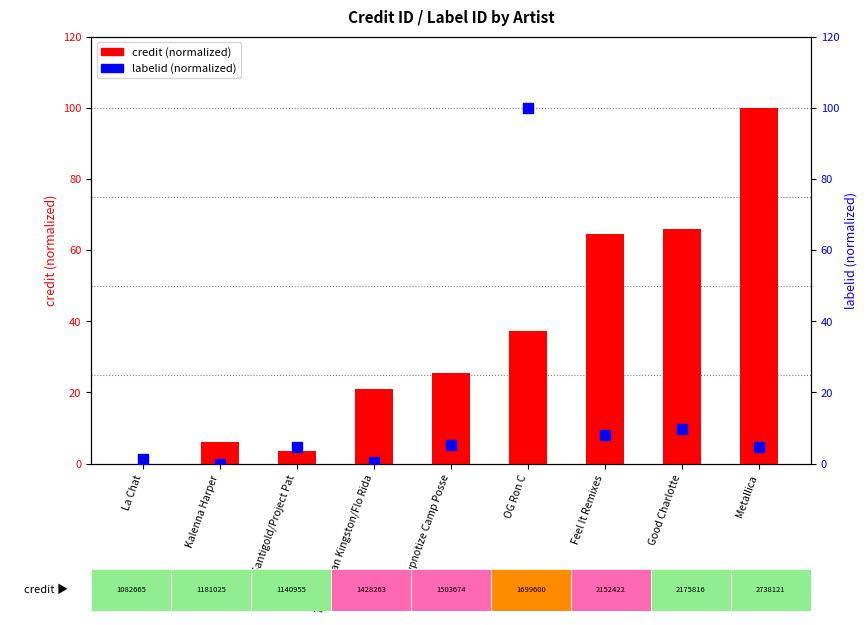

What are all the series names shown in the legend?

credit (normalized), labelid (normalized)